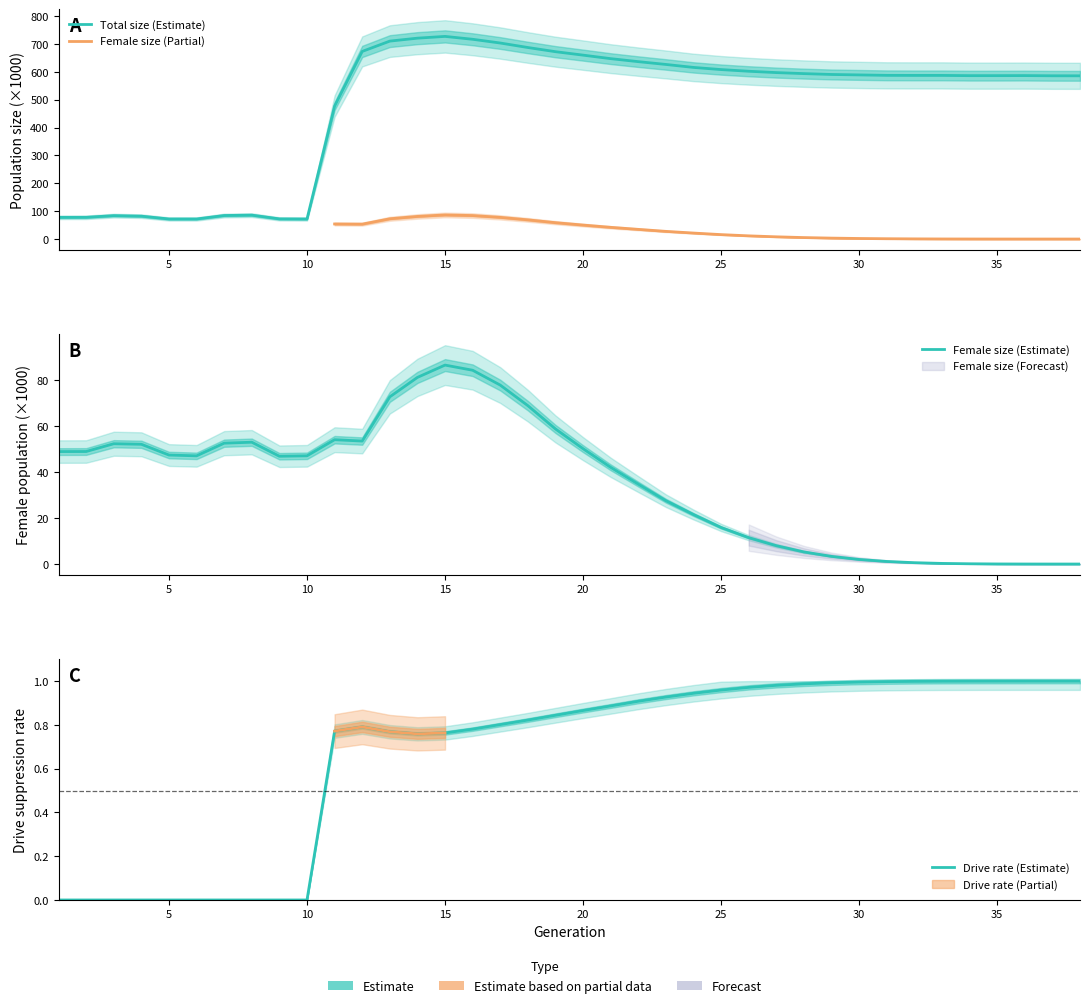

Which series has the largest range (max minus min)?

size